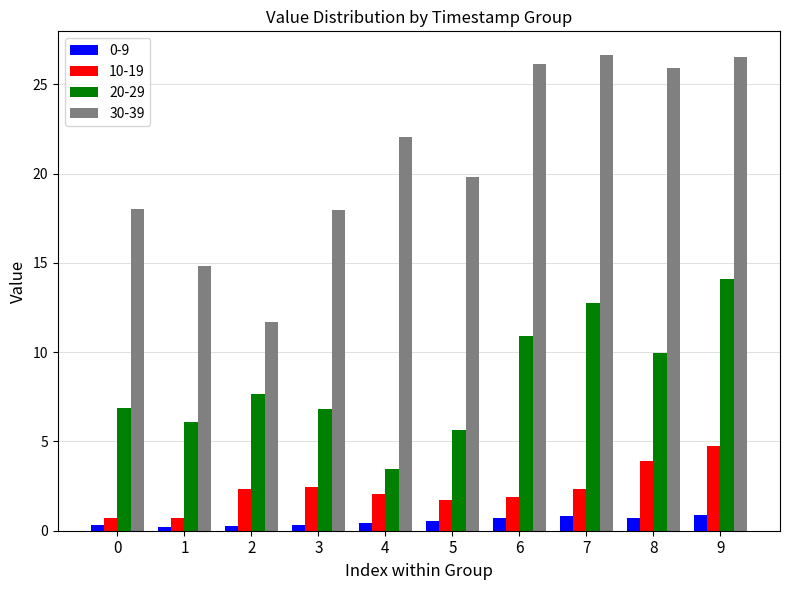

Rank the series by their maximum value, from highest to lowest.

30-39, 20-29, 10-19, 0-9